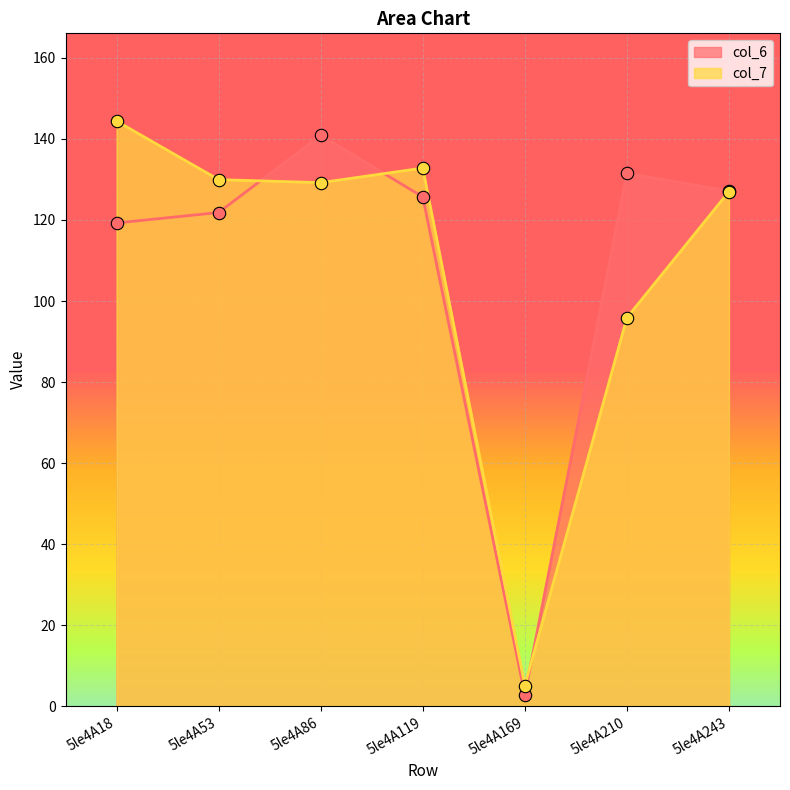

What are all the series names shown in the legend?

col_6, col_7